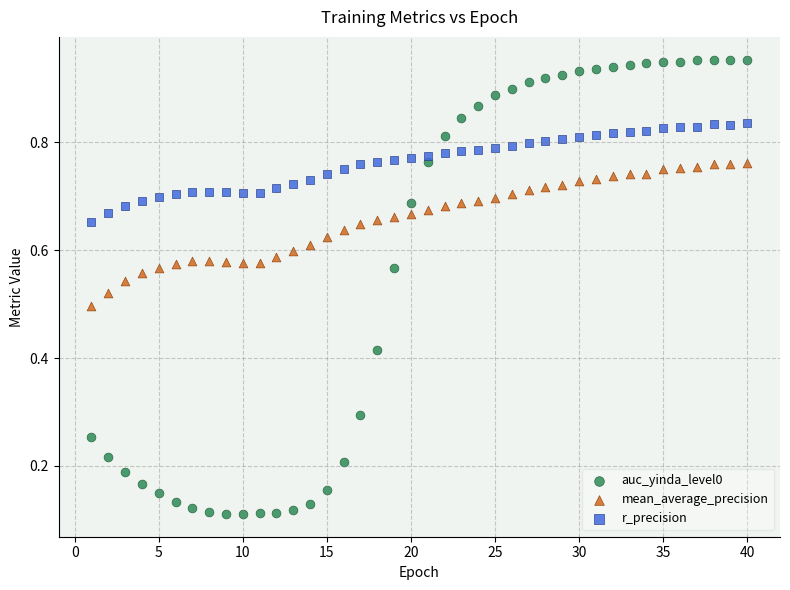

Which series has the widest spread of Y values?

auc_yinda_level0